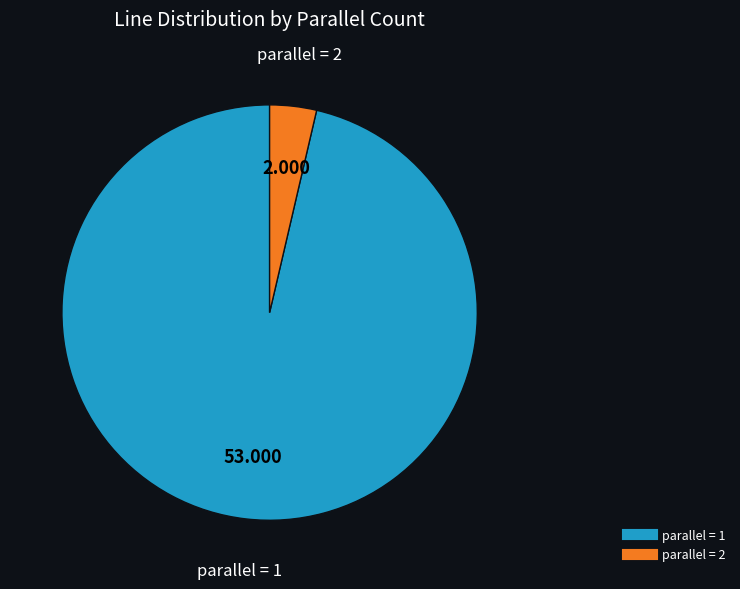

Is there a majority slice in this chart?

Yes